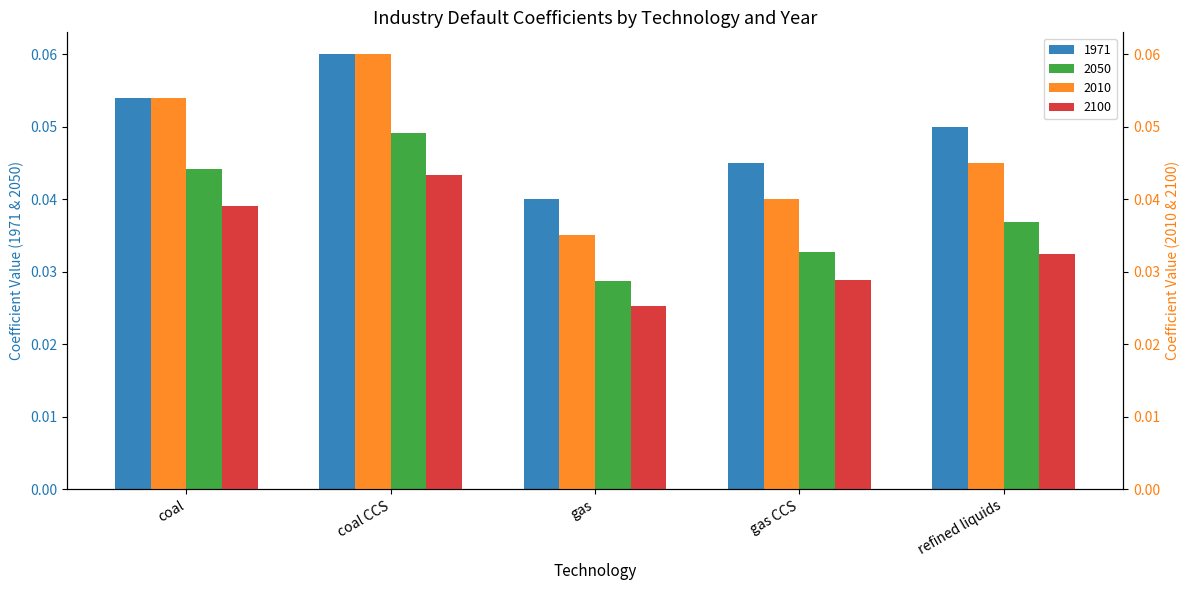

What is the label of the 5th bar from the left?

refined liquids